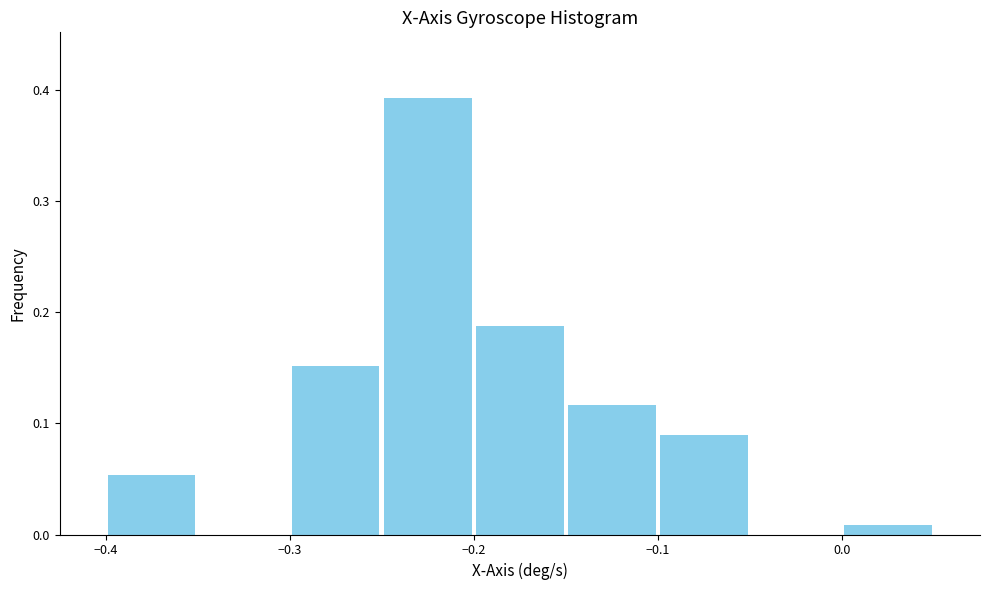

Reading left to right, list every bar in this chart as the range it spans on the x-axis followed by its height. The values are not printed on the chart, so give them approximately, as read against the axis.

-0.40 to -0.35: 0.05
-0.35 to -0.30: 0
-0.30 to -0.25: 0.15
-0.25 to -0.20: 0.39
-0.20 to -0.15: 0.19
-0.15 to -0.10: 0.12
-0.10 to -0.05: 0.09
-0.05 to 0.00: 0
0.00 to 0.05: under 0.01